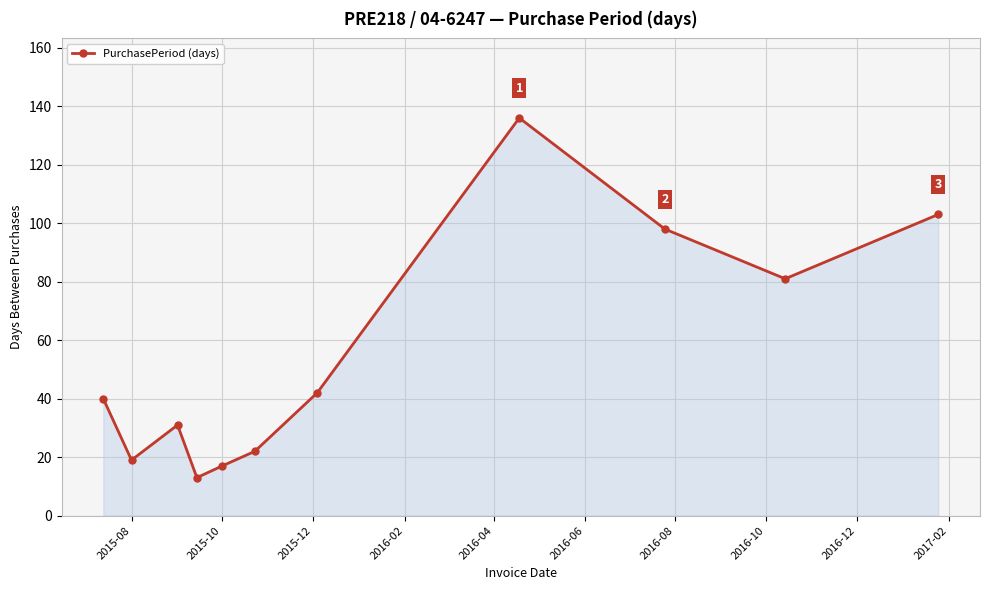

Reading right to left, what are all the values shown in this chart?

103	81	98	136	42	22	17	13	31	19	40